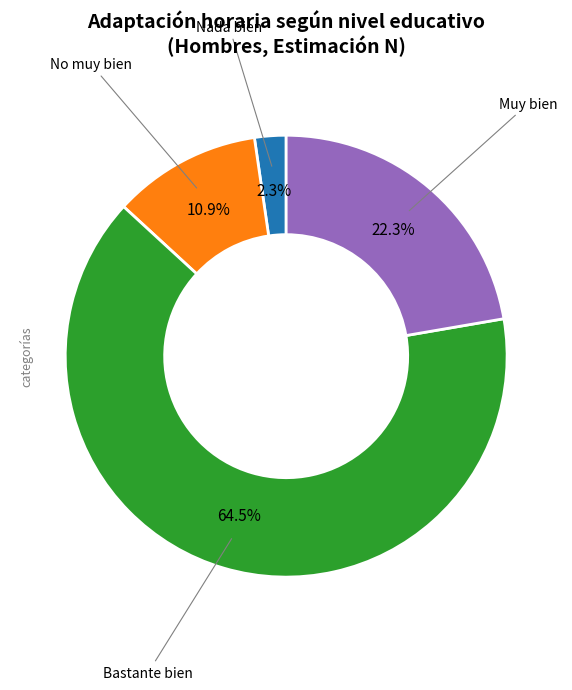

Does any single category account for the majority?

Yes